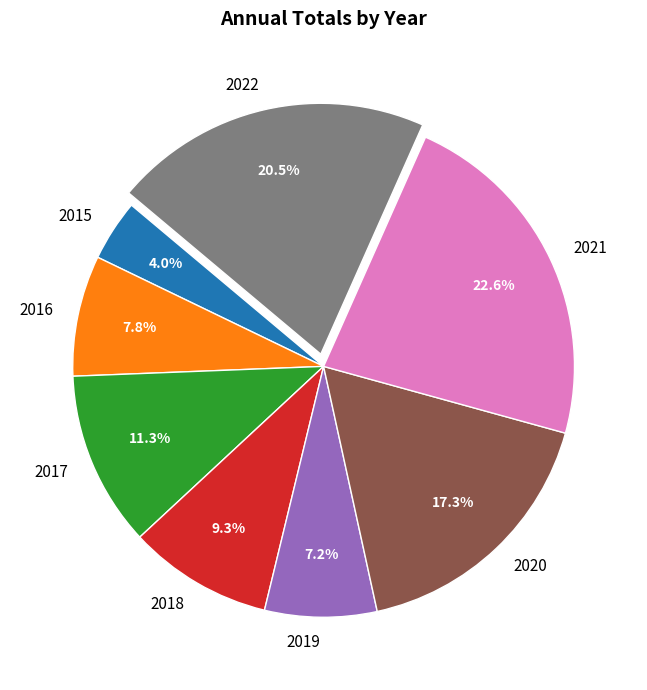

What is the largest slice in the pie chart?

2021